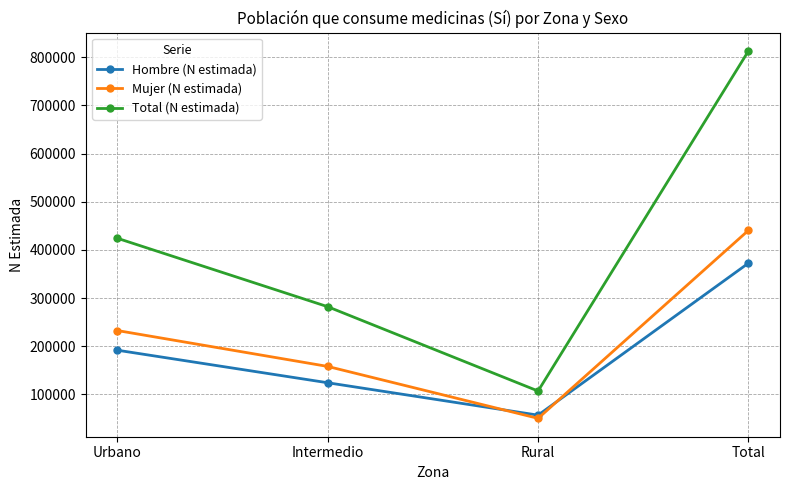

In Mujer (N estimada), how many points are lower than both neighbors (excluding endpoints)?

1